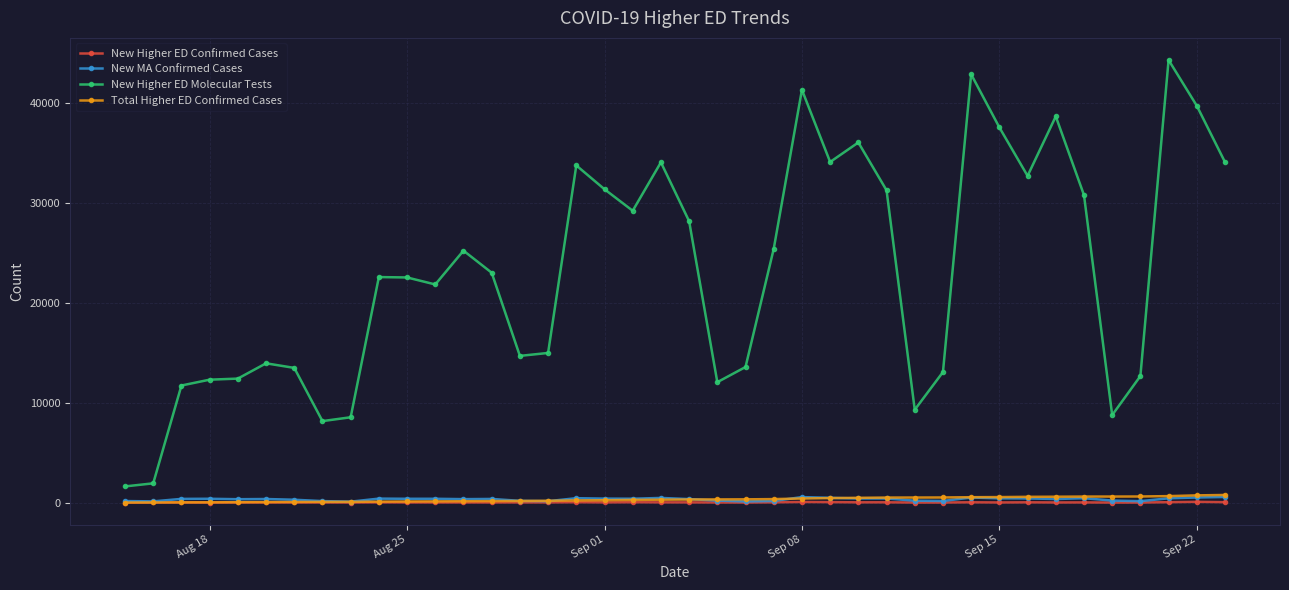

What is the highest value of the New Higher ED Molecular Tests series?

44280